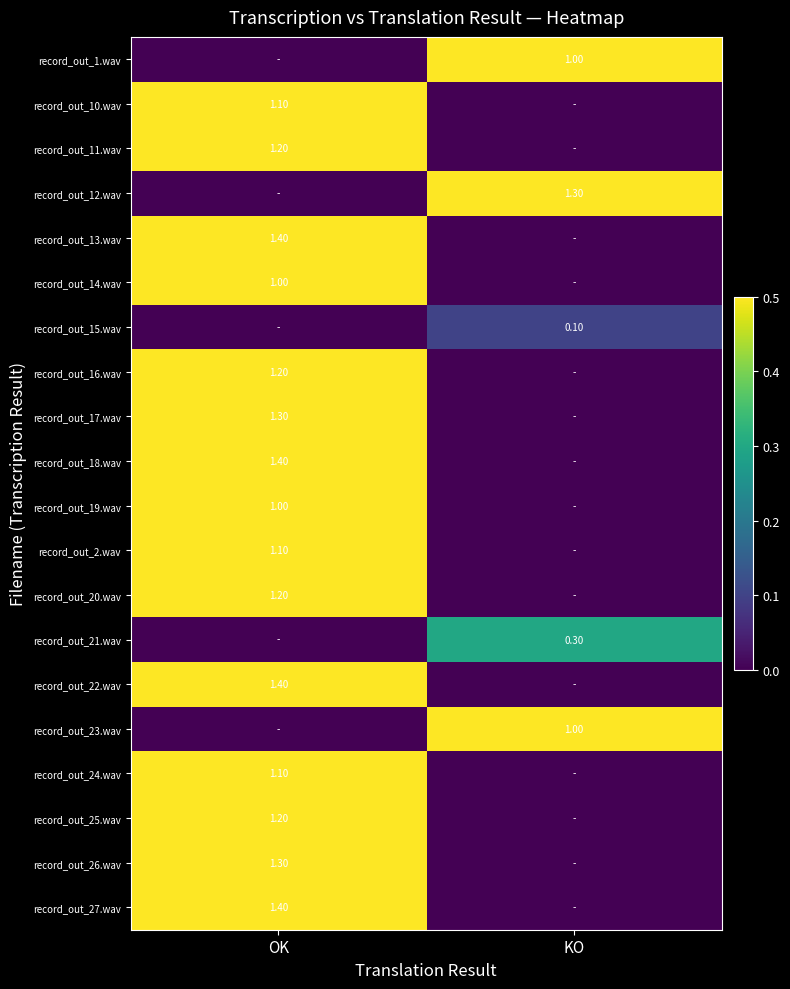

What is the spread (max minus min) of values at KO?

1.3